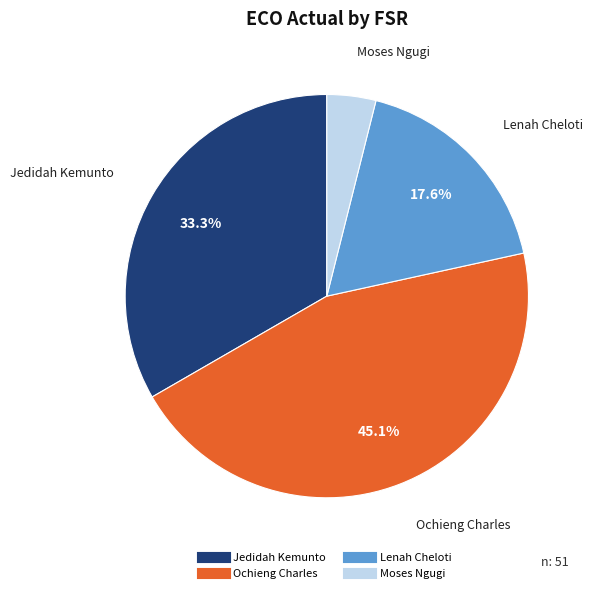

Is Moses Ngugi the majority of the pie?

No